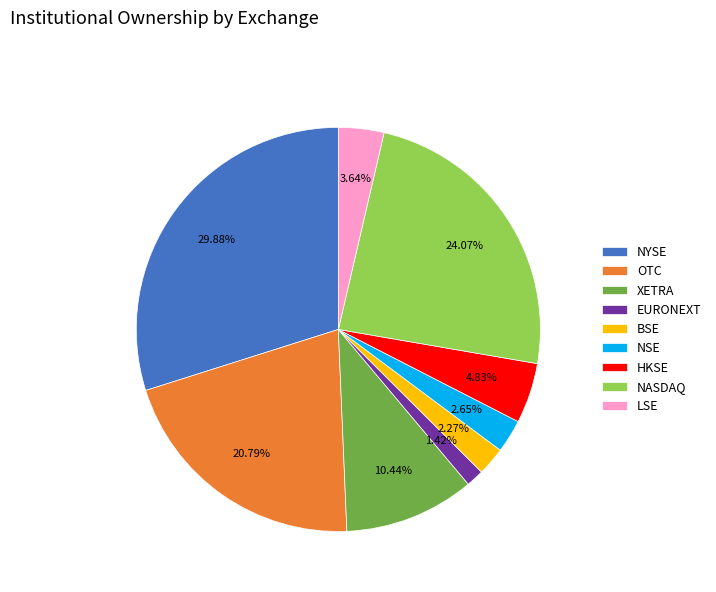

How many segments does this pie chart have?

9